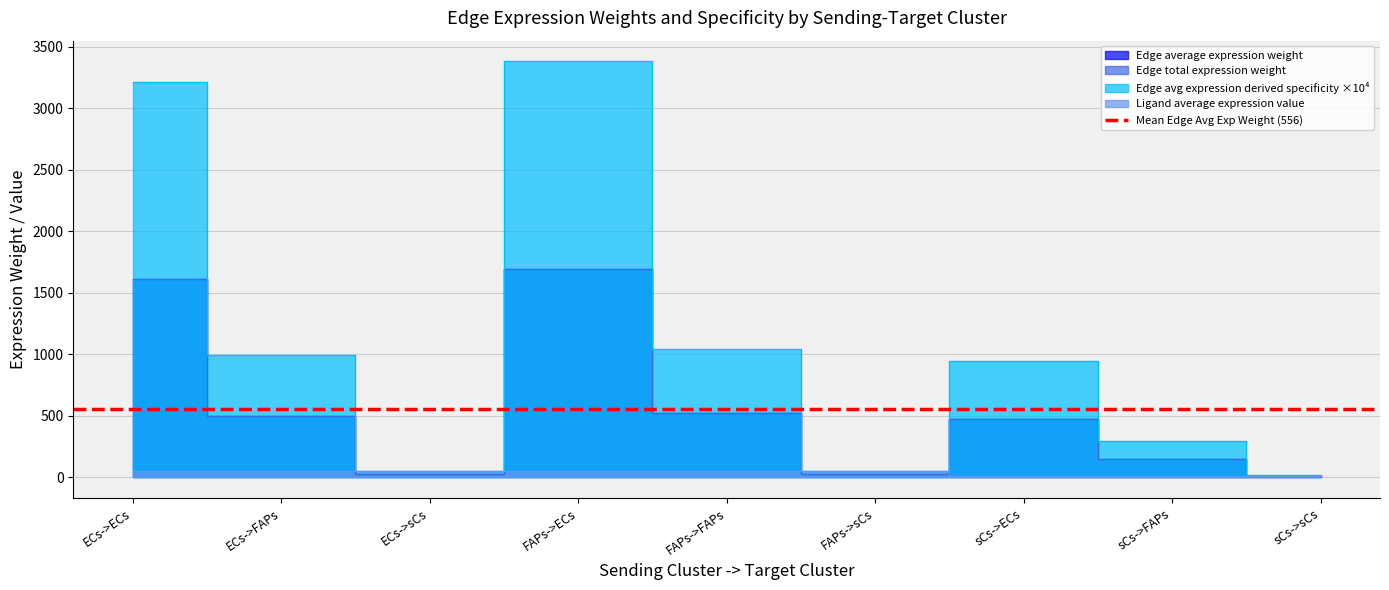

At which label is Edge avg expression derived specificity closest to 1698?

FAPs->FAPs